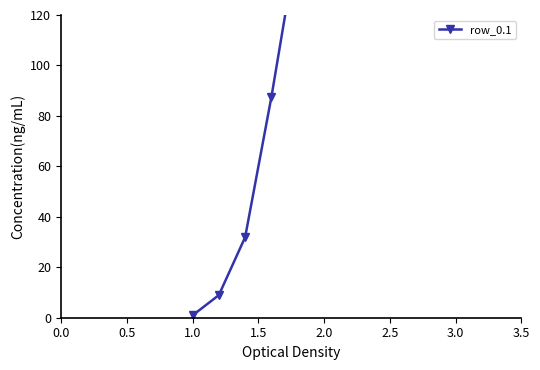

What is the sum of all values?

956.4